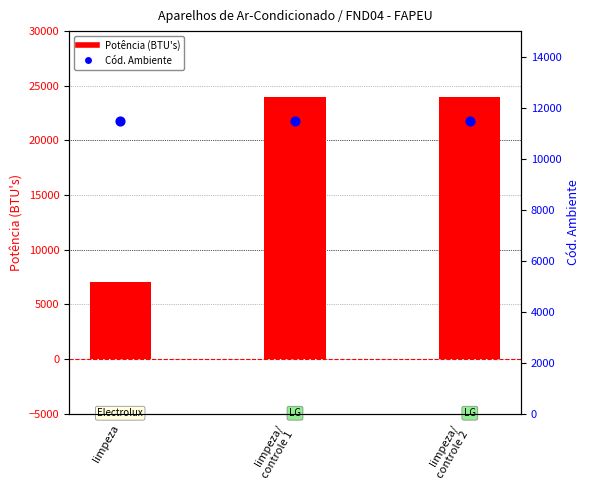

At how many categories does at least one series exceed 18194?

2